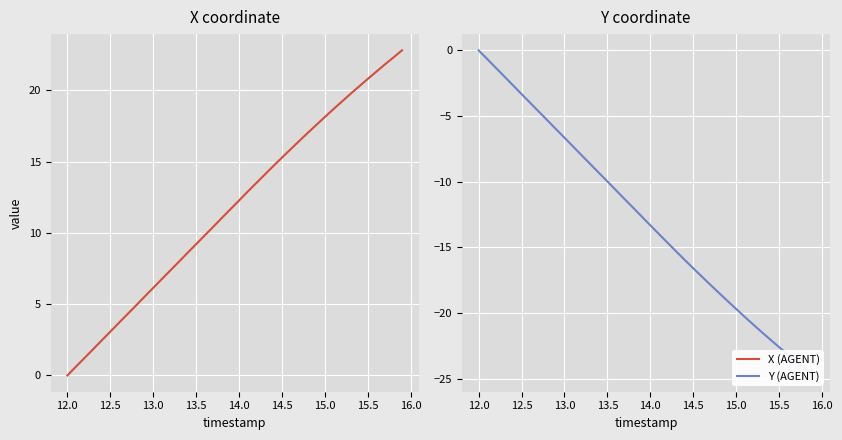

At how many categories does at least one series exceed 1?

38